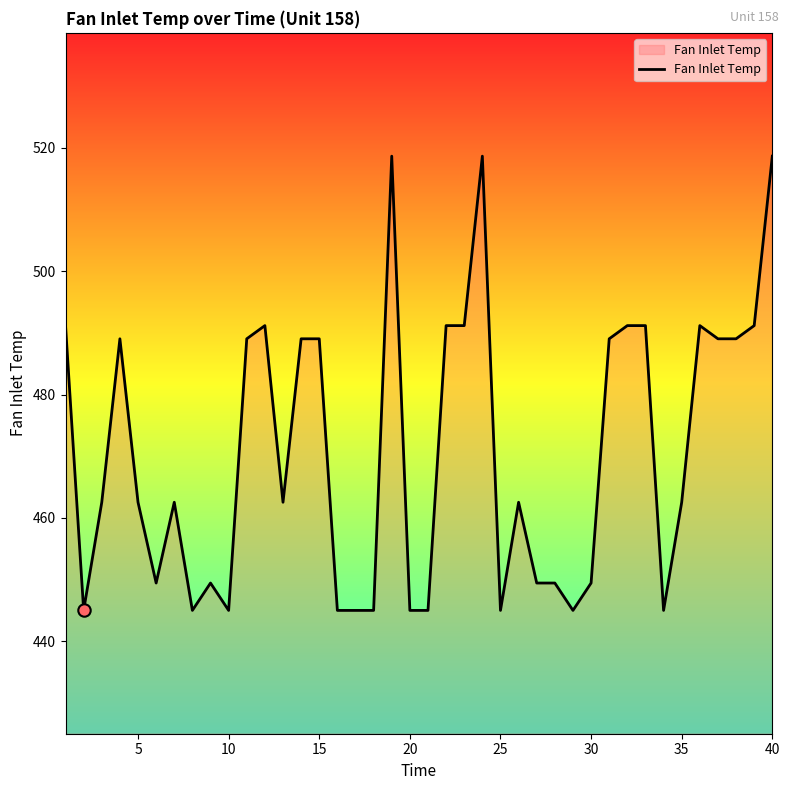

What is the minimum value shown in the chart?

445.0